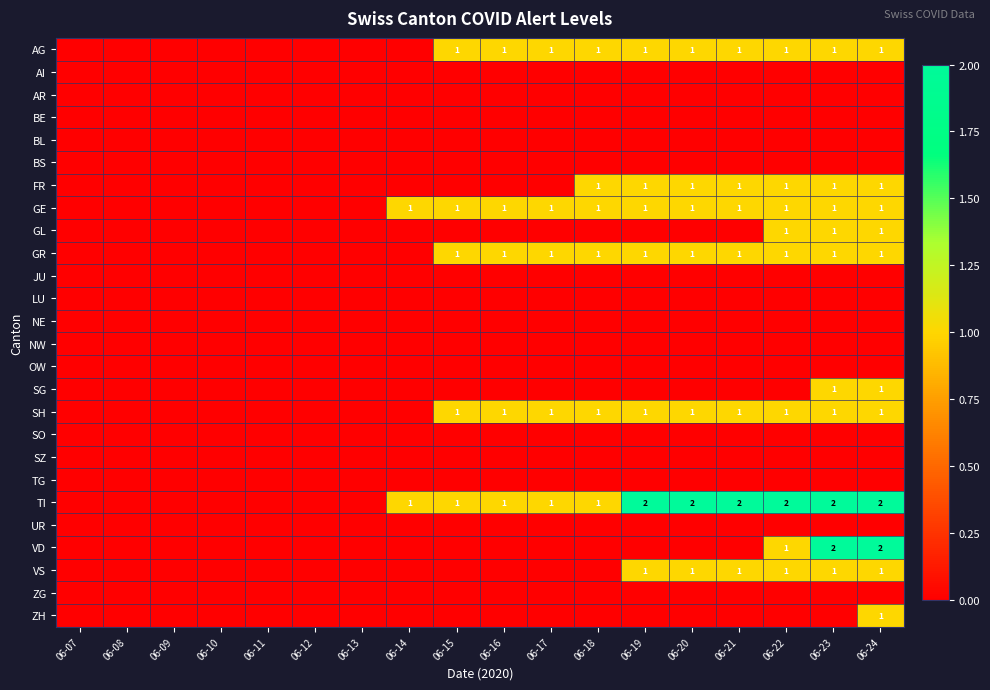

The value of TI at 06-23 is 3. True or false?

False